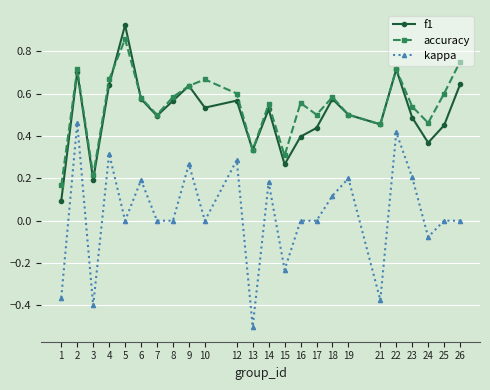

Which category has the lowest value in the kappa series?

13